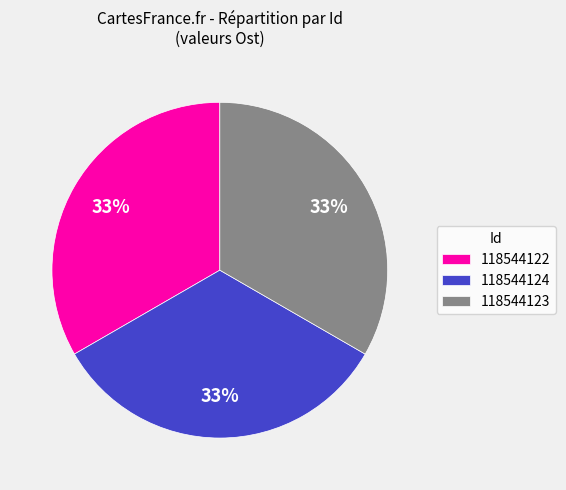

Approximately how many times larger is the value at 118544124 compared to 118544123?

1.0